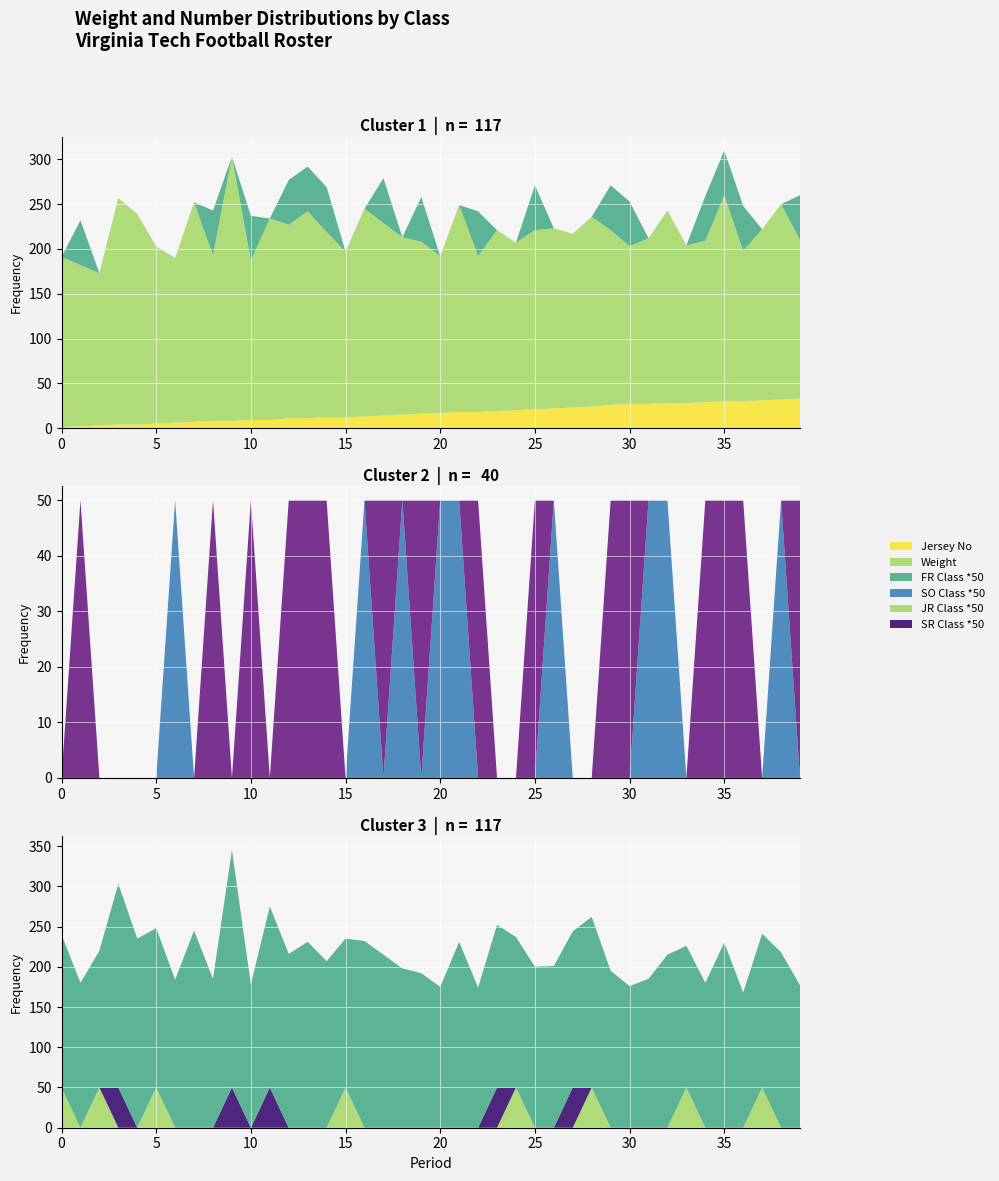

Reading left to right, extract all data points from this chart.

No: 1	2	3	4	4	5	6	7	8	8	9	9	11	11	12	12	13	14	15	16	17	18	18	19	20	21	22	23	24	26	27	27	28	28	29	30	30	31	32	33
Wt: 190	180	170	253	235	198	184	245	185	295	178	225	216	231	207	185	232	215	198	192	175	231	174	202	187	200	201	194	212	195	176	185	215	176	180	230	168	191	218	177
Class_FR: 0	1	0	0	0	0	0	0	1	0	1	0	1	1	1	0	0	1	0	1	0	0	1	0	0	1	0	0	0	1	1	0	0	0	1	1	1	0	0	1
Class_SO: 0	0	0	0	0	0	1	0	0	0	0	0	0	0	0	0	1	0	1	0	1	1	0	0	0	0	1	0	0	0	0	1	1	0	0	0	0	0	1	0
Class_JR: 1	0	1	0	0	1	0	0	0	0	0	0	0	0	0	1	0	0	0	0	0	0	0	0	1	0	0	0	1	0	0	0	0	1	0	0	0	1	0	0
Class_SR: 0	0	0	1	0	0	0	0	0	1	0	1	0	0	0	0	0	0	0	0	0	0	0	1	0	0	0	1	0	0	0	0	0	0	0	0	0	0	0	0